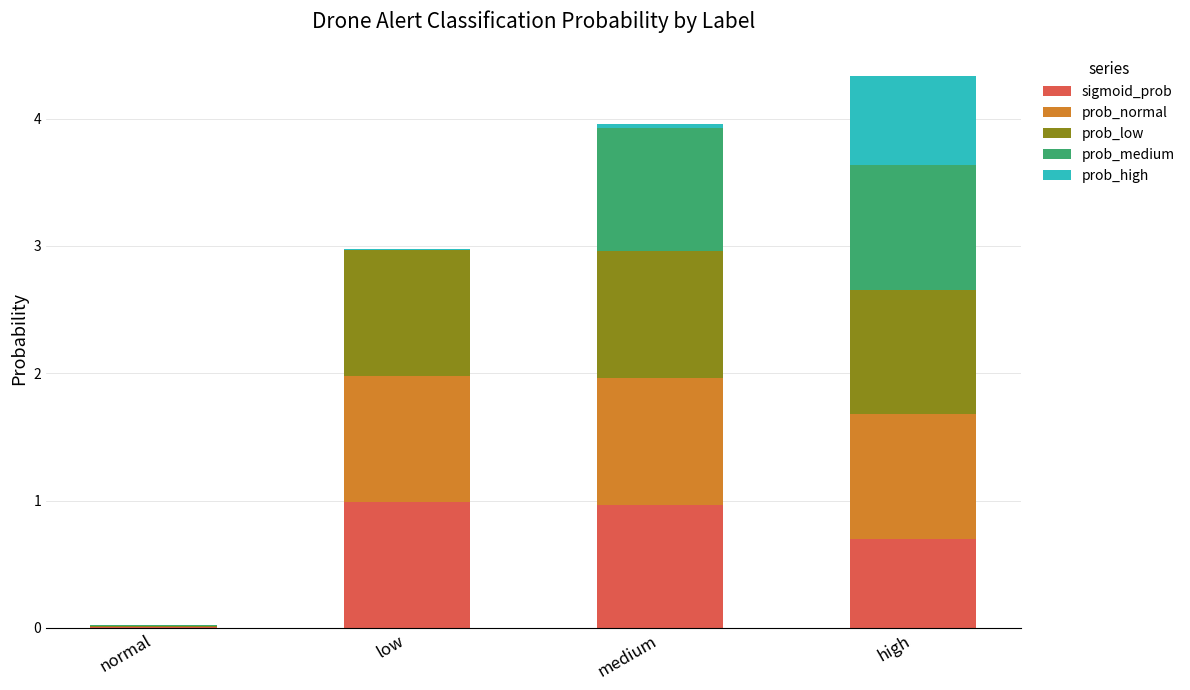

What is the total value across all series at high?

4.3